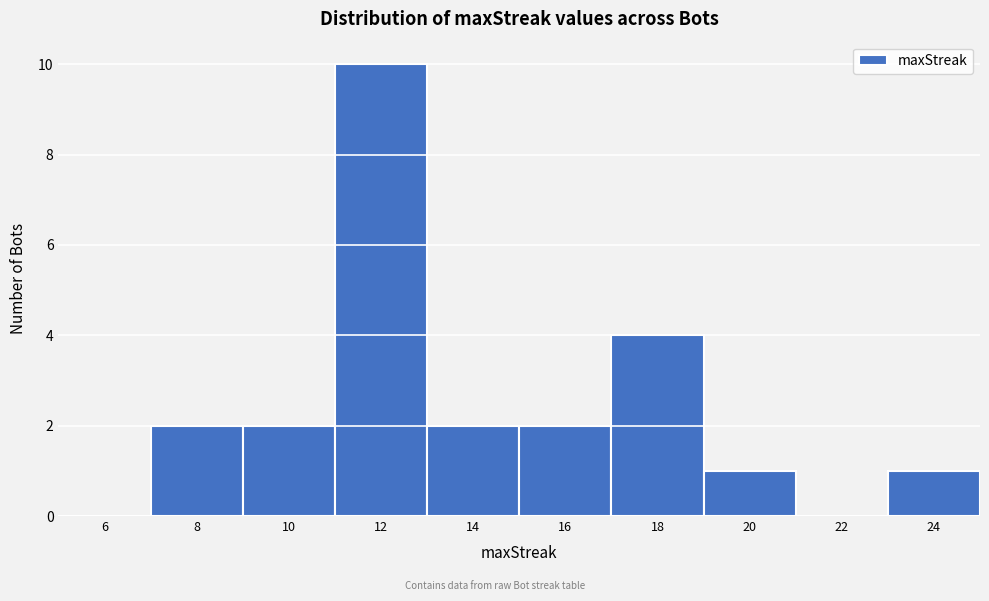

Reading left to right, extract all data points from this chart.

6=0	8=2	10=2	12=10	14=2	16=2	18=4	20=1	22=0	24=1